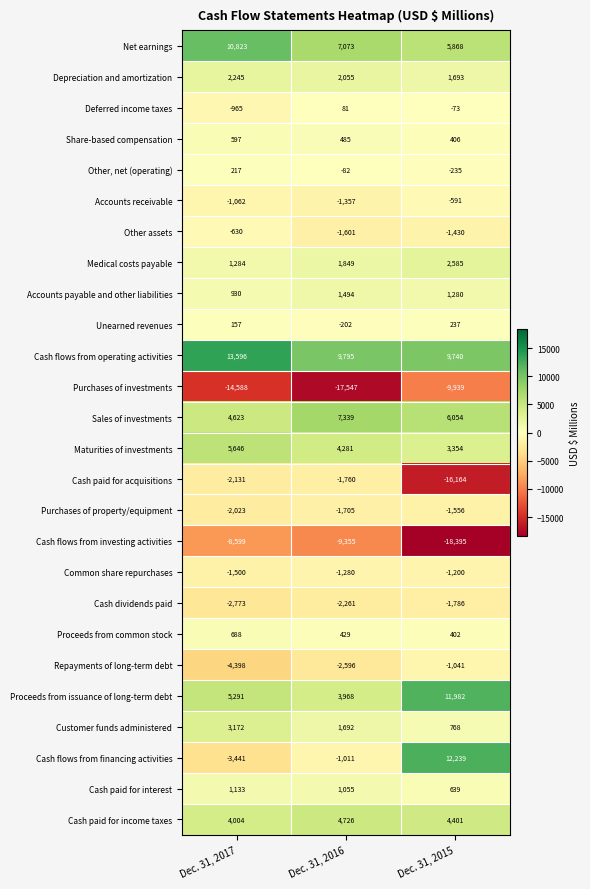

At which label does Customer funds administered first exceed 1692?

Dec. 31, 2017